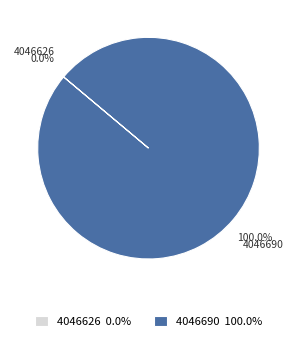

Does 4046690 represent more than half of the total?

Yes